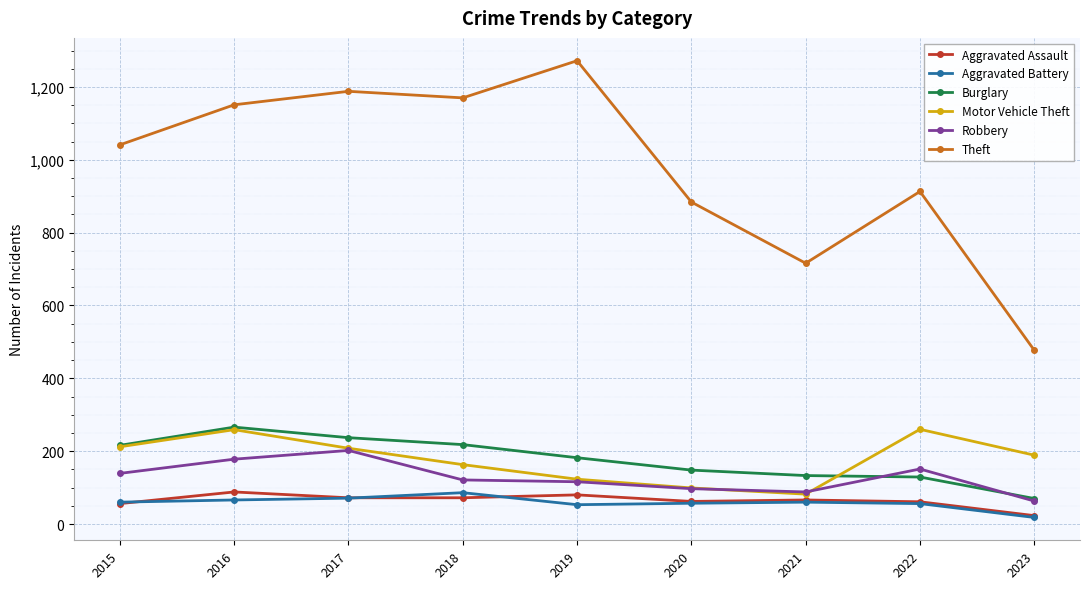

What is the difference between the Motor Vehicle Theft values at 2023 and 2019?

66